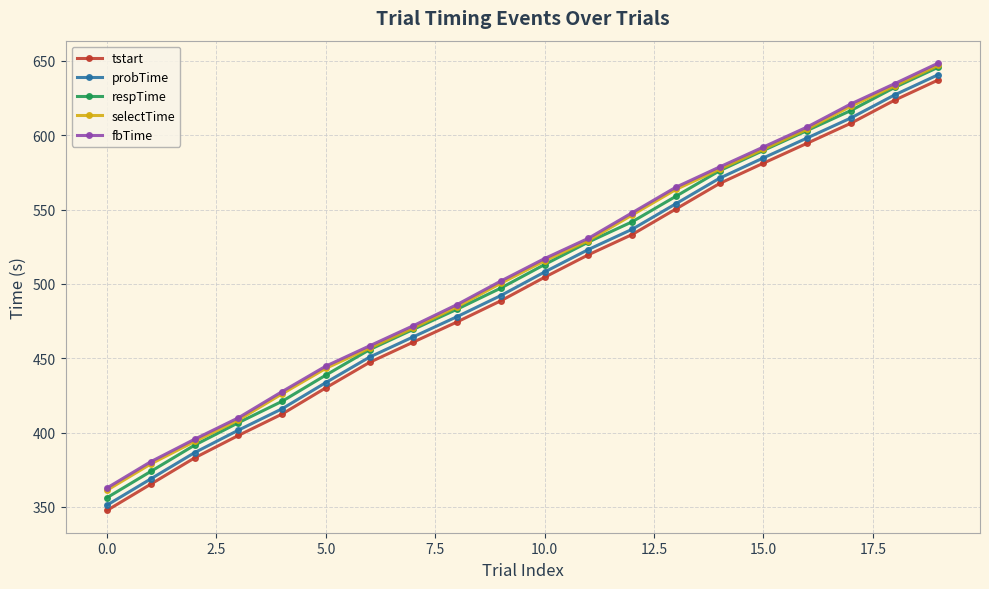

How many data points in fbTime are above 517?

10